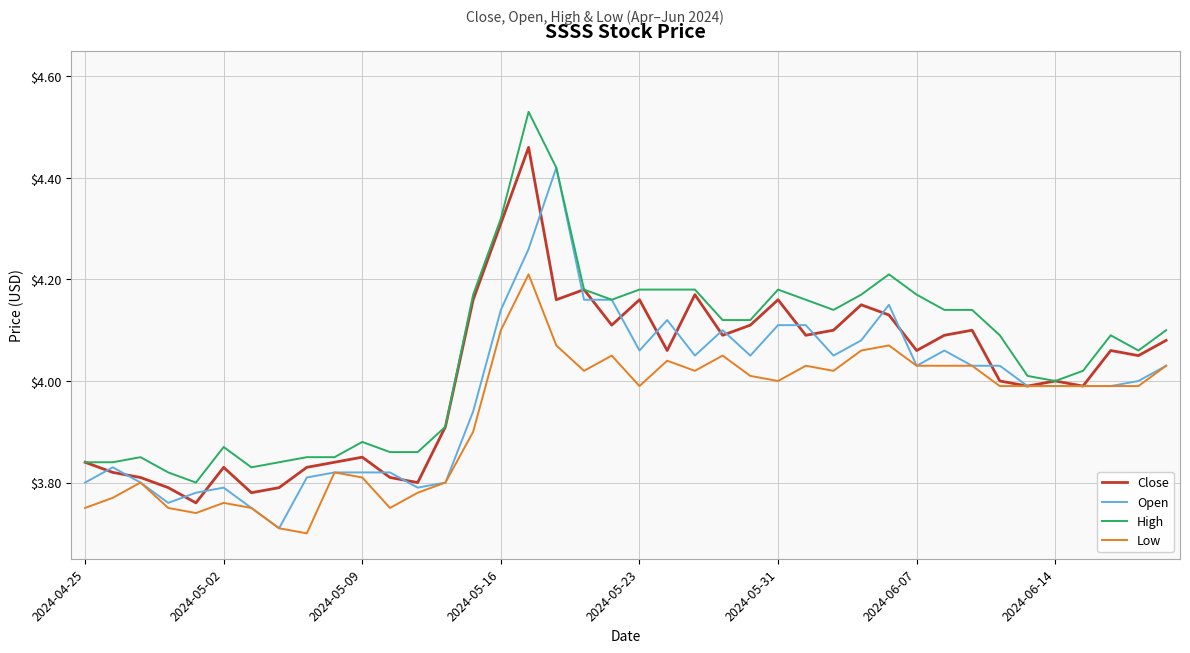

Which series has the largest range (max minus min)?

High